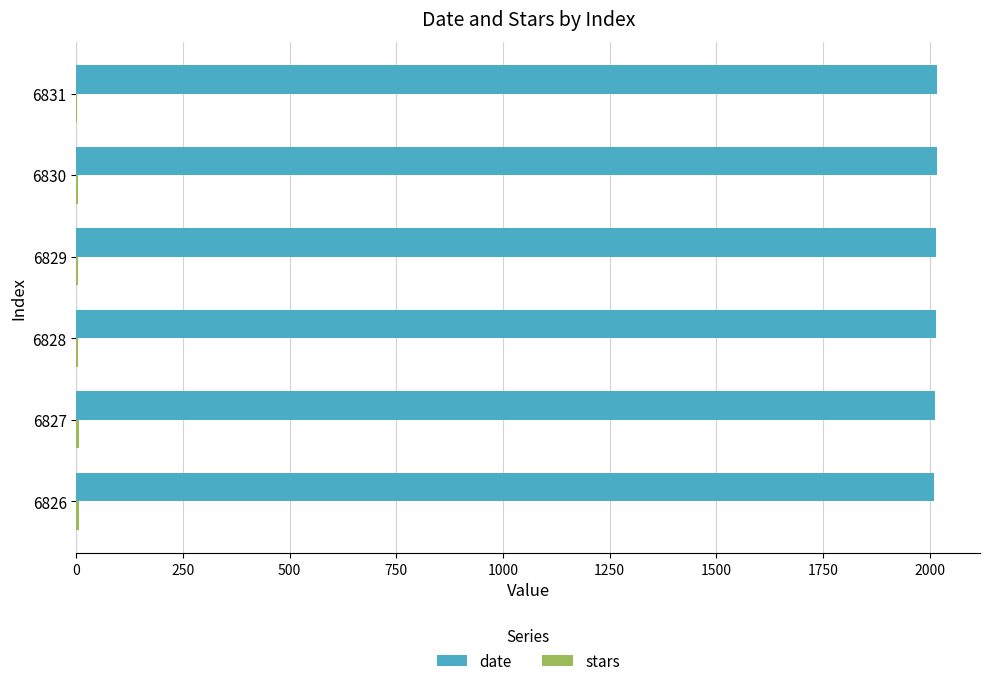

Which series has the largest total across all categories?

date